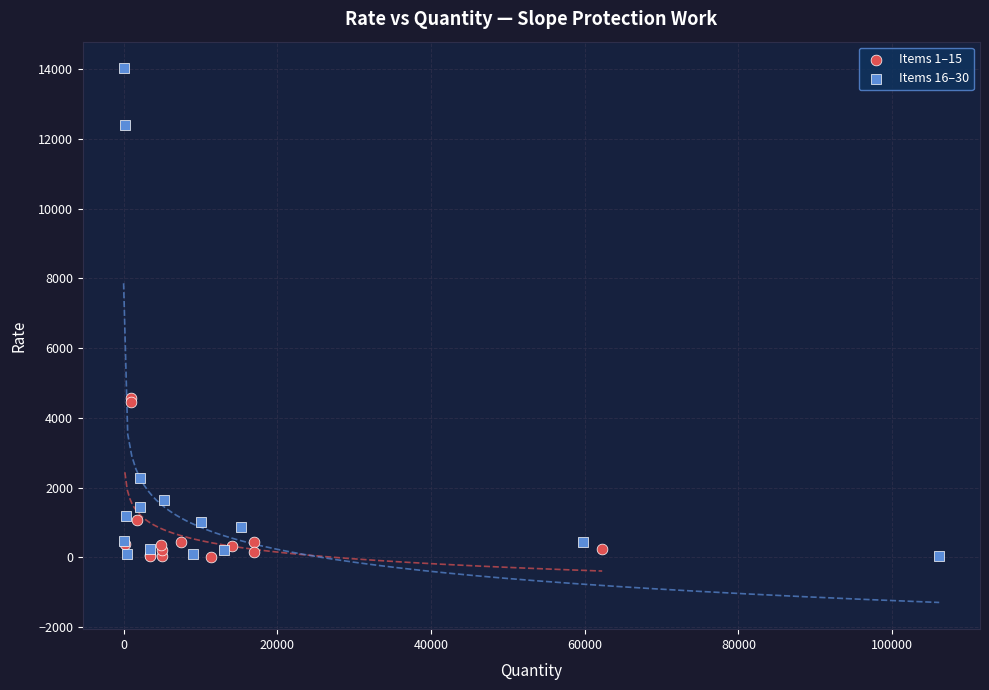

What are all the series names shown in the legend?

Items 1–15, Items 16–30